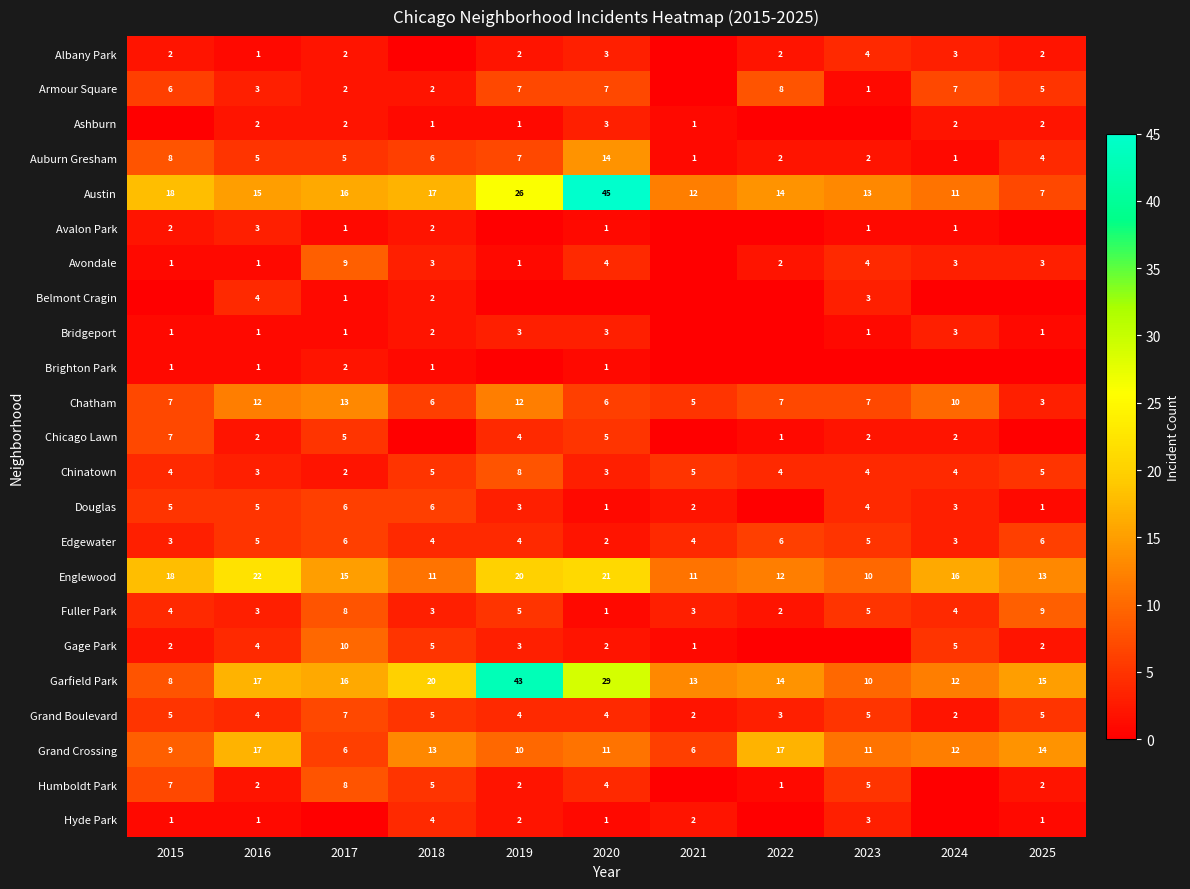

At which category is the sum across all series the highest?

2020